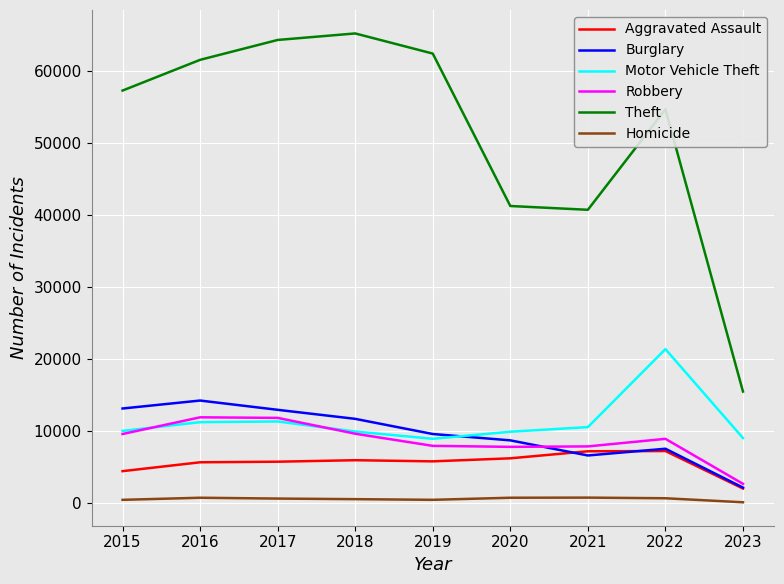

Is the value of Theft at 2019 greater than the value of Burglary at 2023?

Yes